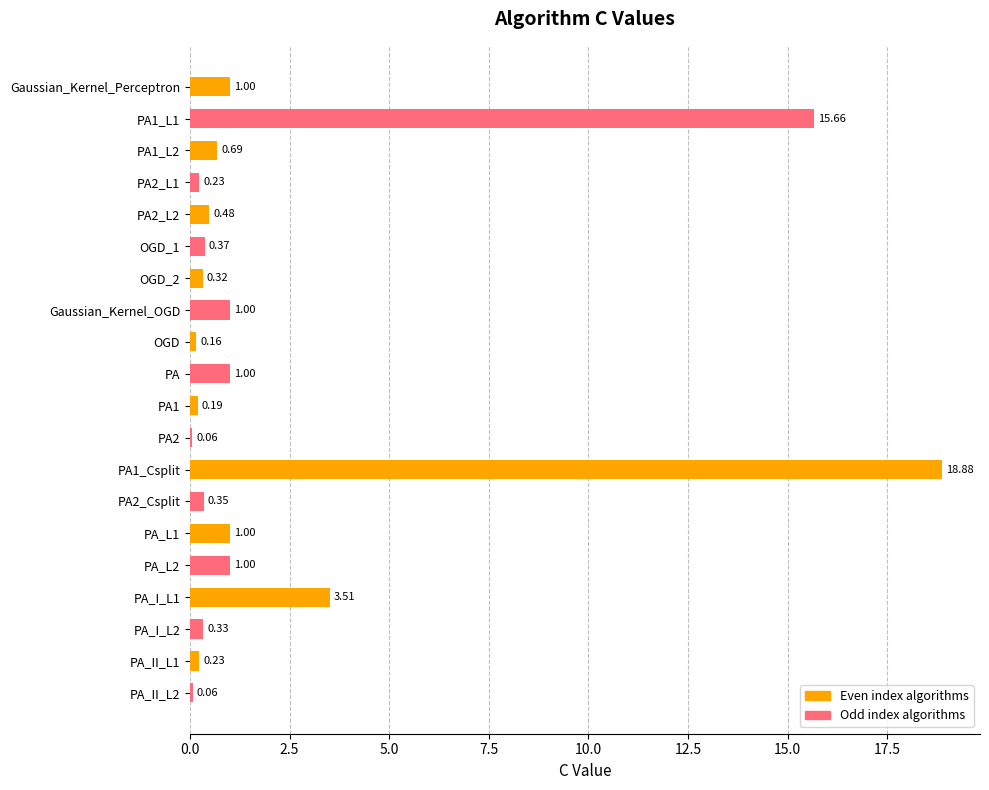

What is the difference between the values at PA_I_L1 and PA_II_L2?

3.4